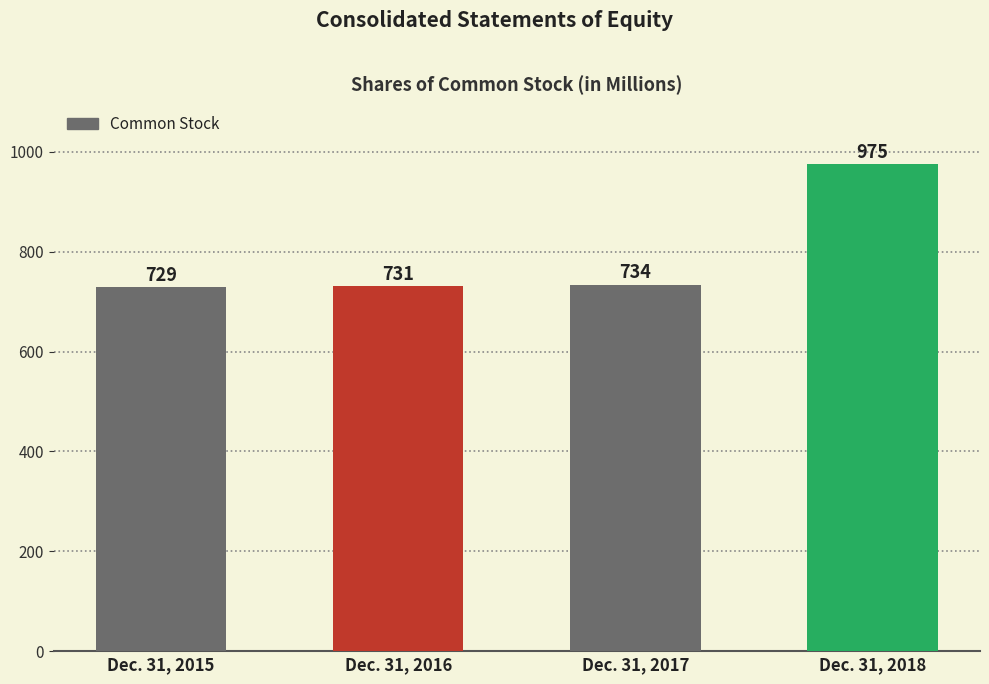

Is it true that the value at Dec. 31, 2015 is 1114?

False